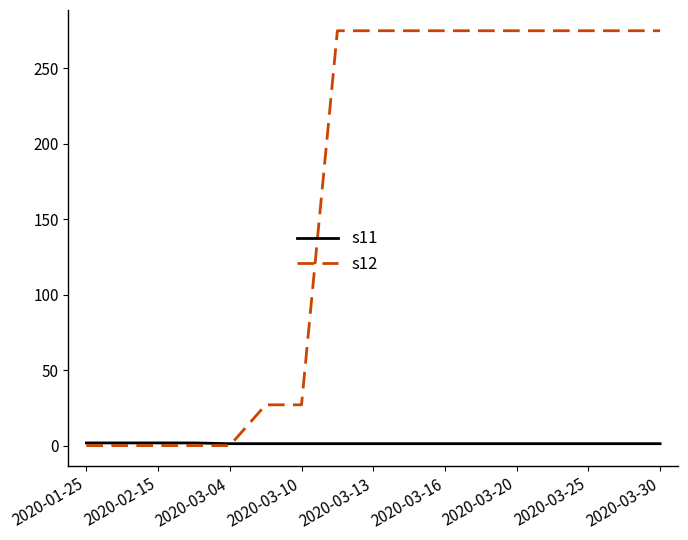

List the series in order of their overall mean, highest first.

s12, s11